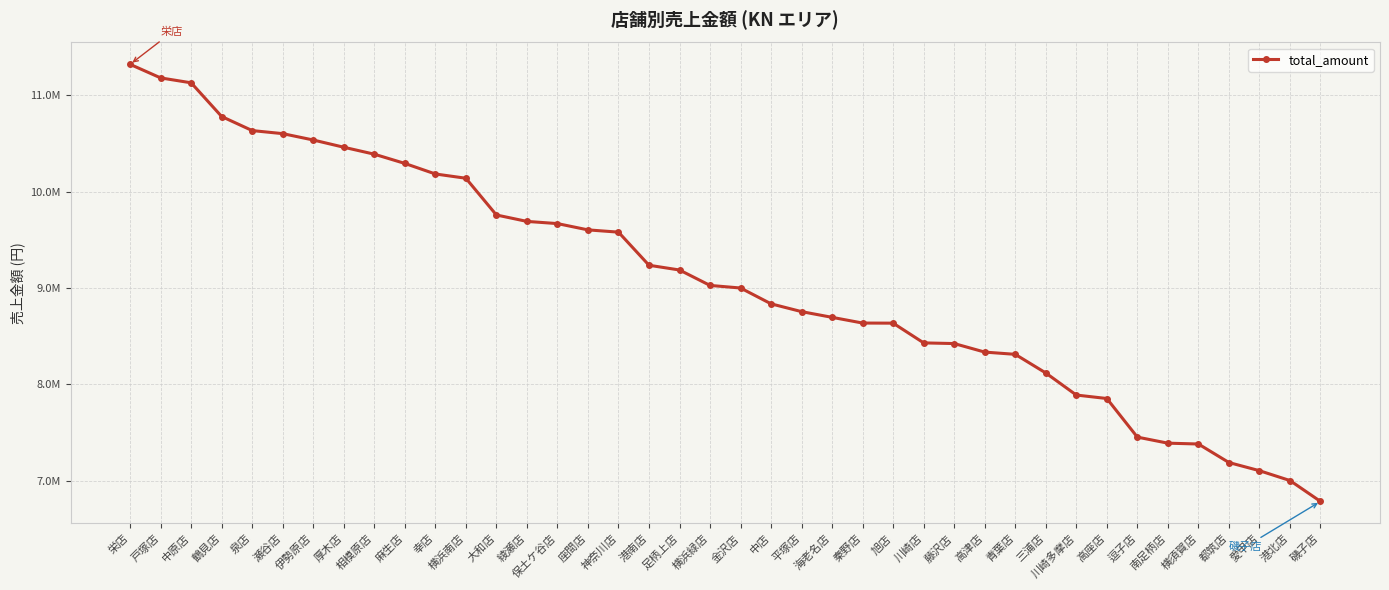

Reading left to right, what are all the values shown in this chart?

栄店=11320012	戸塚店=11179377	中原店=11128515	鶴見店=10778859	泉店=10633041	瀬谷店=10601298	伊勢原店=10535372	厚木店=10460353	相模原店=10388179	麻生店=10292401	幸店=10182995	横浜南店=10138742	大和店=9757740	綾瀬店=9691059	保土ケ谷店=9668322	座間店=9603105	神奈川店=9579649	港南店=9236283	足柄上店=9186975	横浜緑店=9026987	金沢店=9000237	中店=8836000	平塚店=8755162	海老名店=8695901	秦野店=8636697	旭店=8635636	川崎店=8430909	藤沢店=8423992	高津店=8335490	青葉店=8312234	三浦店=8119045	川崎多摩店=7890084	高座店=7854026	逗子店=7453693	南足柄店=7390860	横須賀店=7382185	都筑店=7190093	愛甲店=7105402	港北店=7003353	磯子店=6786652